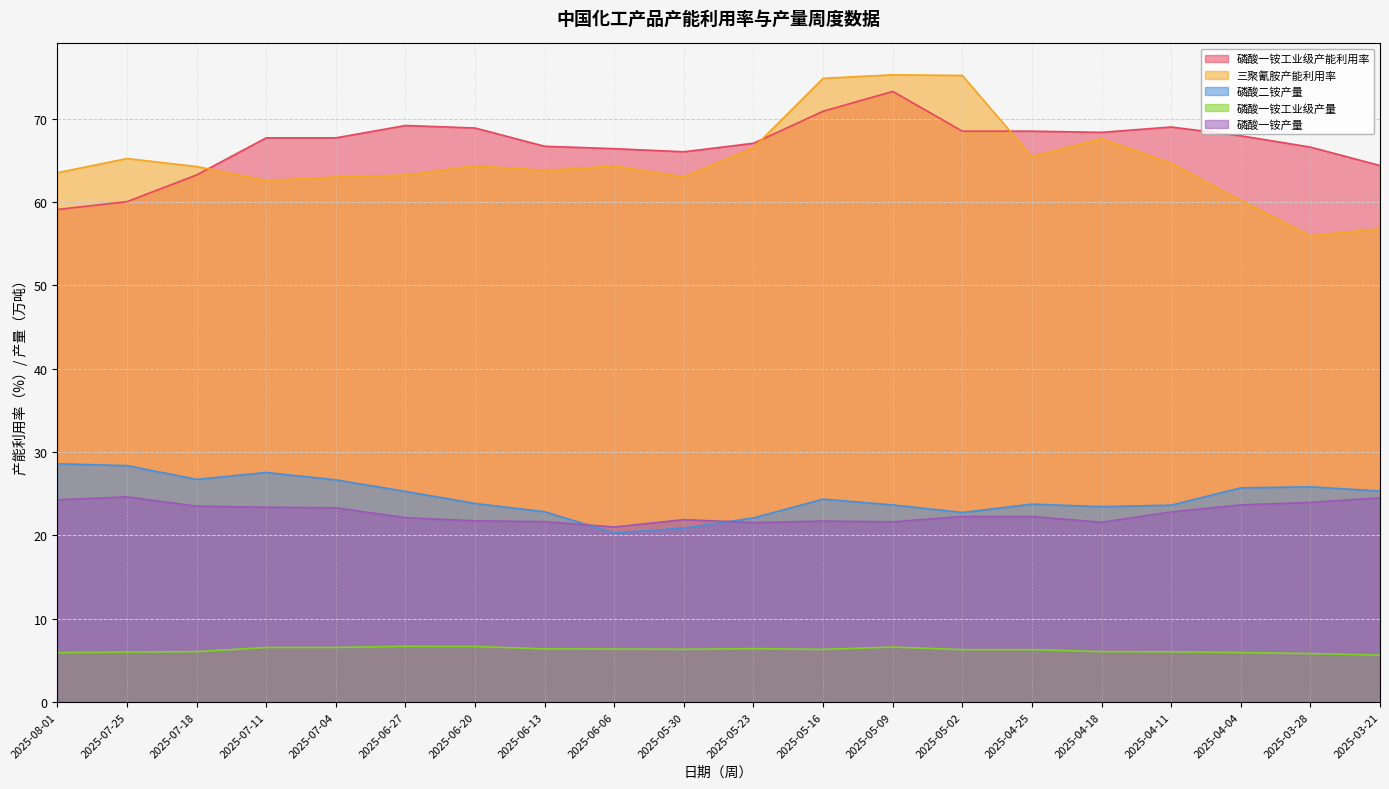

The value of 磷酸二铵产量 at 2025-06-20 is 23.8. True or false?

True